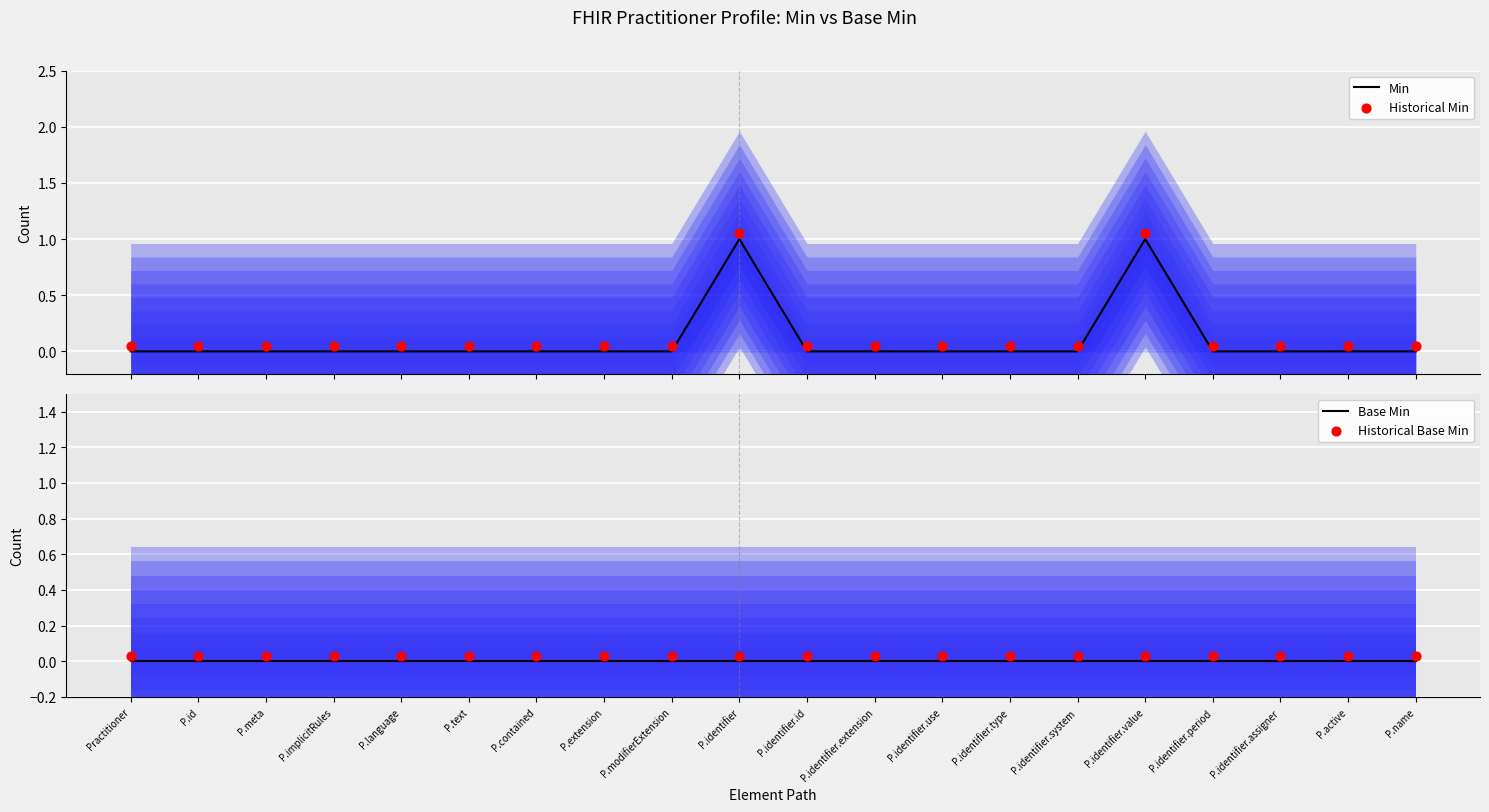

Which series reaches the minimum Y coordinate?

Min